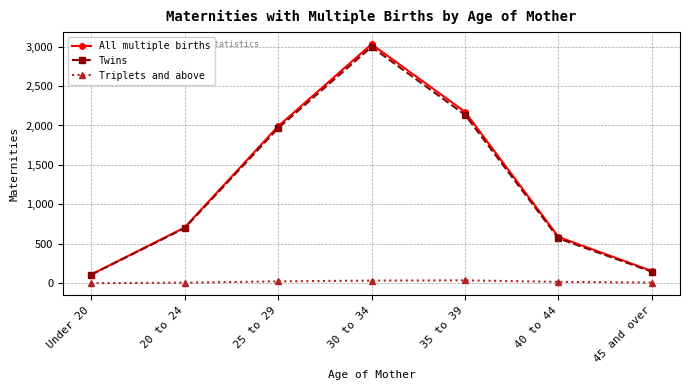

Is the value of All multiple births at 45 and over greater than the value of Triplets and above at 35 to 39?

Yes